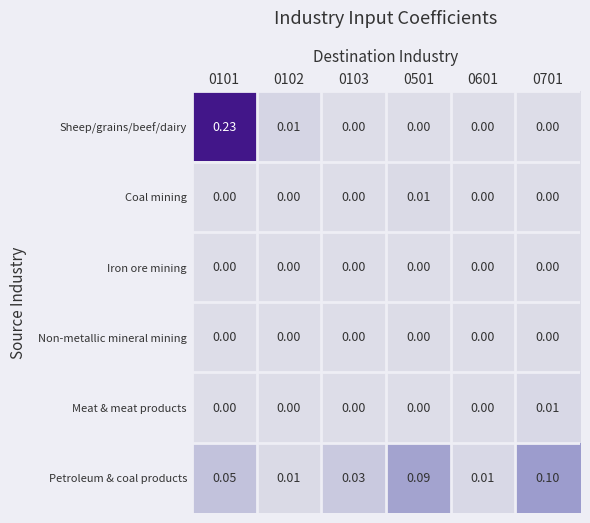

Between 0101 and 0501, which series saw the biggest shift?

Sheep/grains/beef/dairy